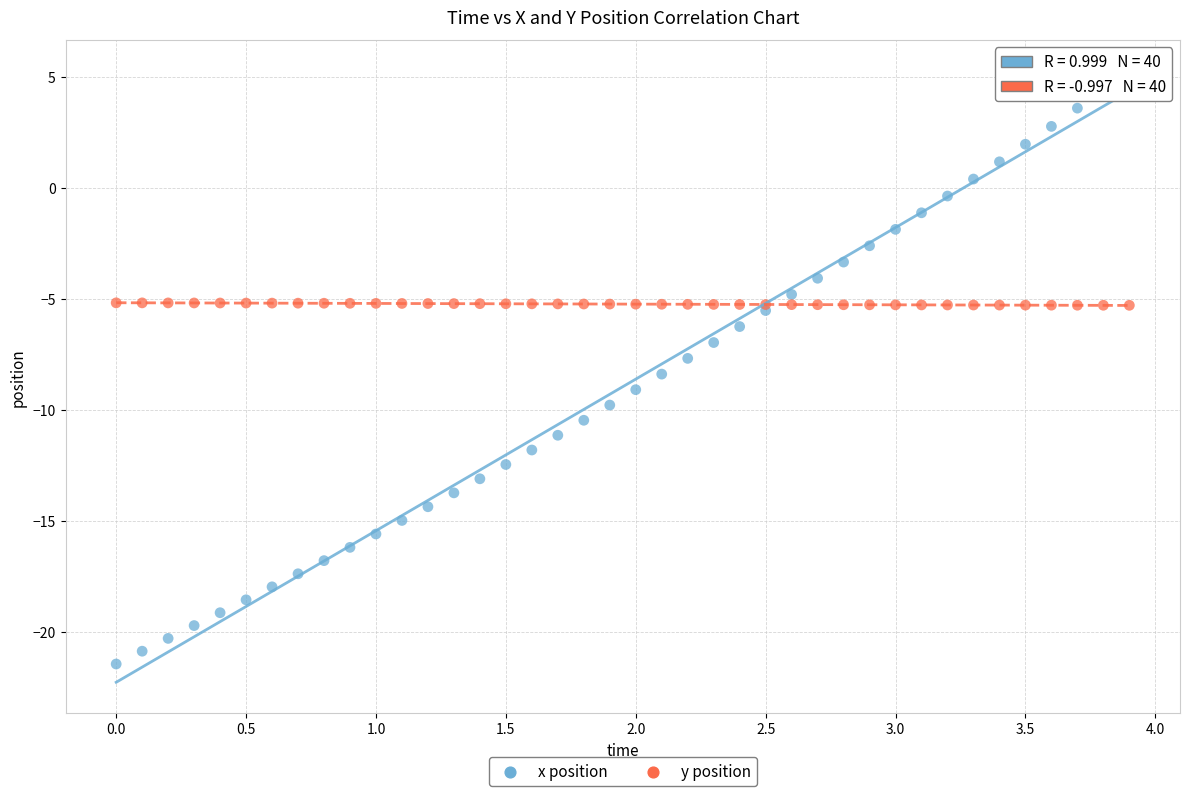

Which series reaches the maximum Y coordinate?

x position